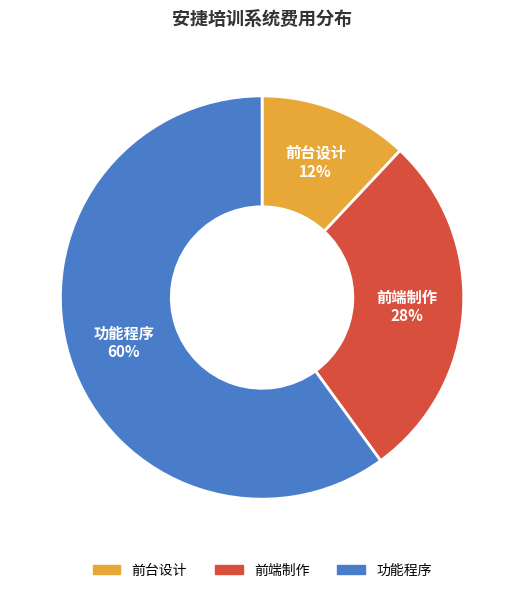

The 前端制作 slice represents 28% of the pie. True or false?

True